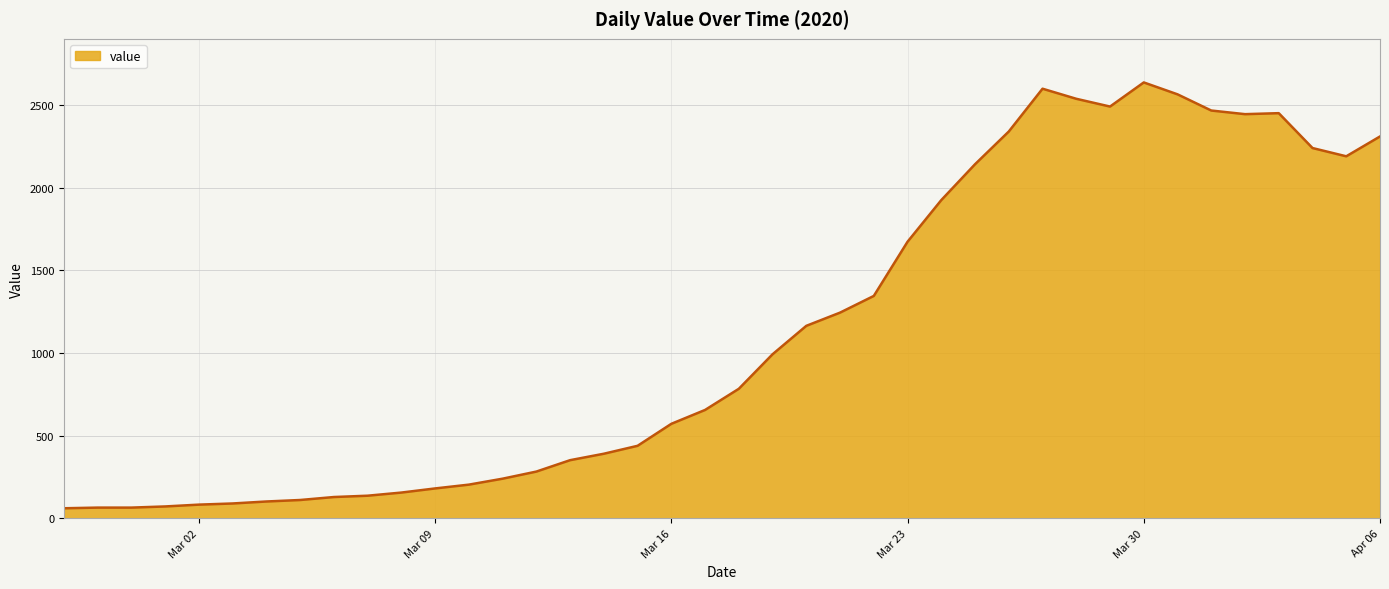

What is the greatest value displayed?

2638